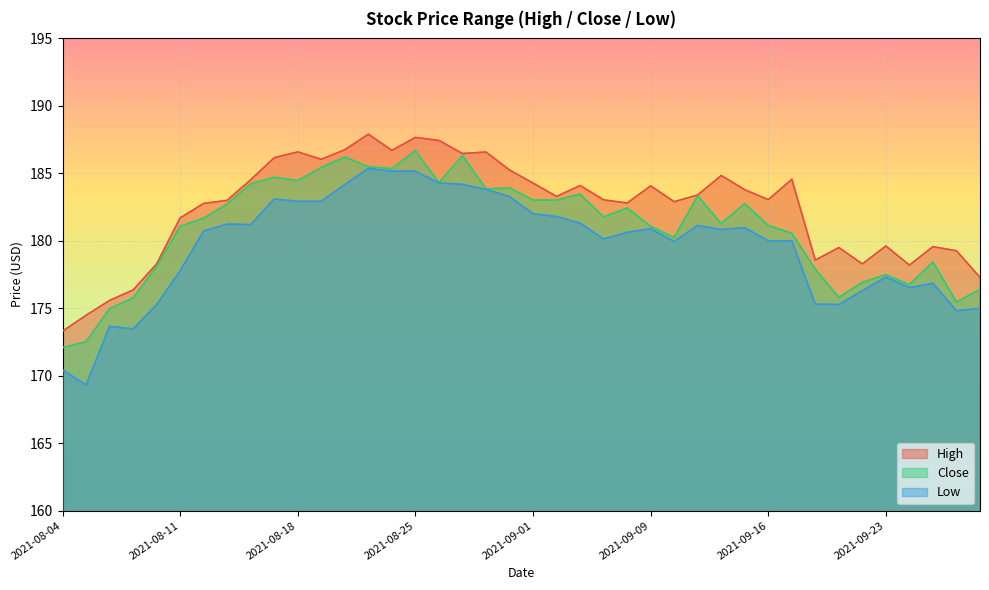

True or false: Close and Low cross at least once.

False